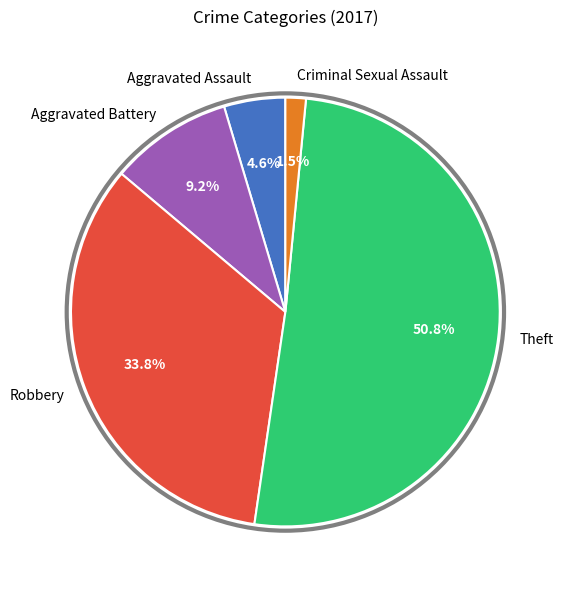

Does any single category account for the majority?

Yes